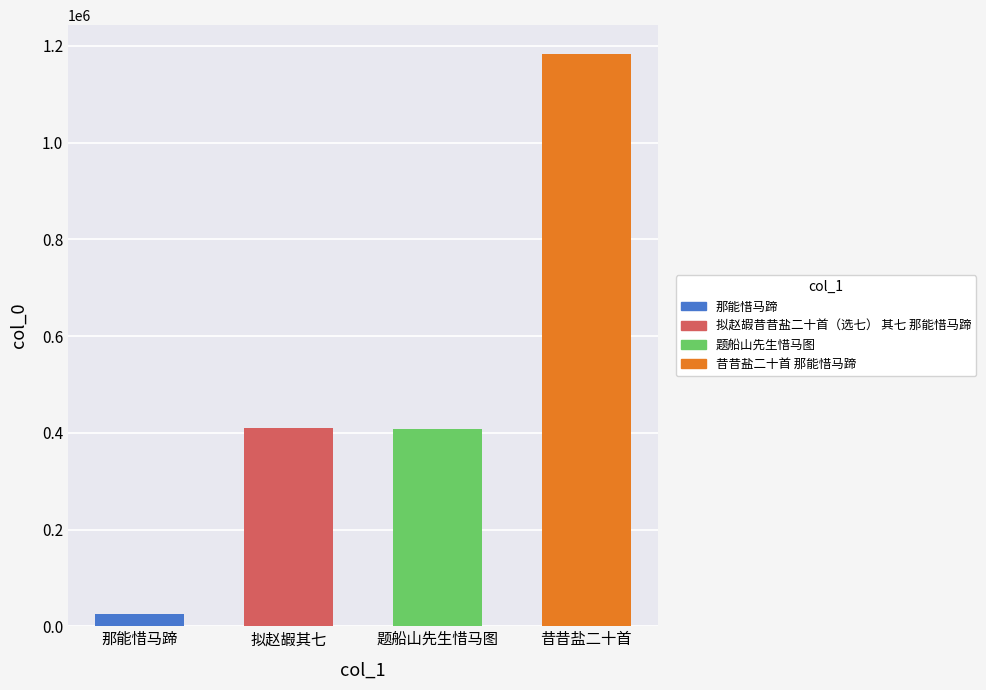

The chart shows a value of 1183871 at 昔昔盐二十首 那能惜马蹄. True or false?

True